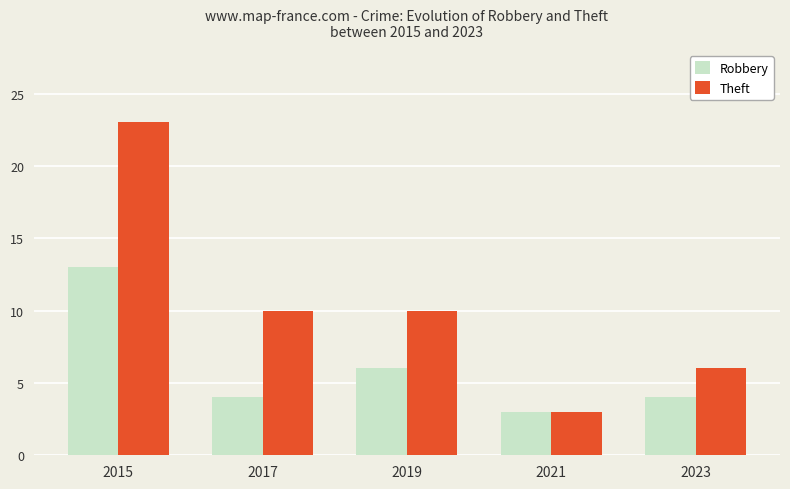

What is the sum of all Robbery values?

30